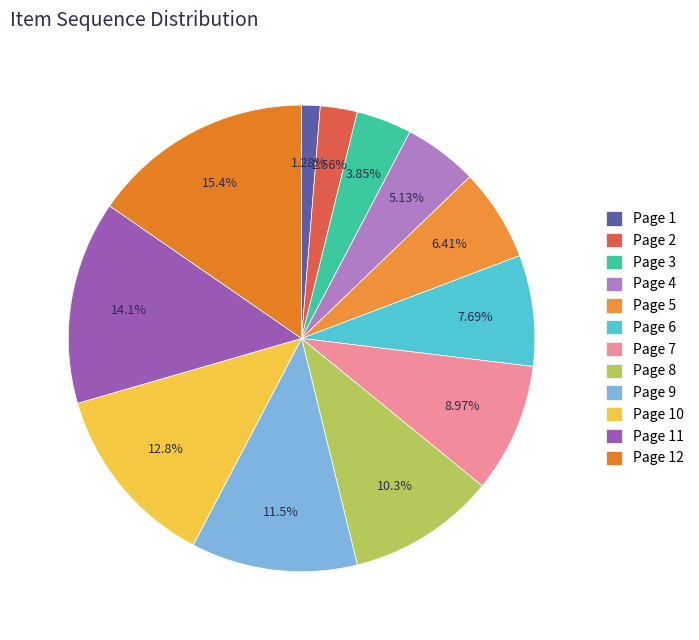

To the nearest percent, what portion does Page 8 represent?

10%